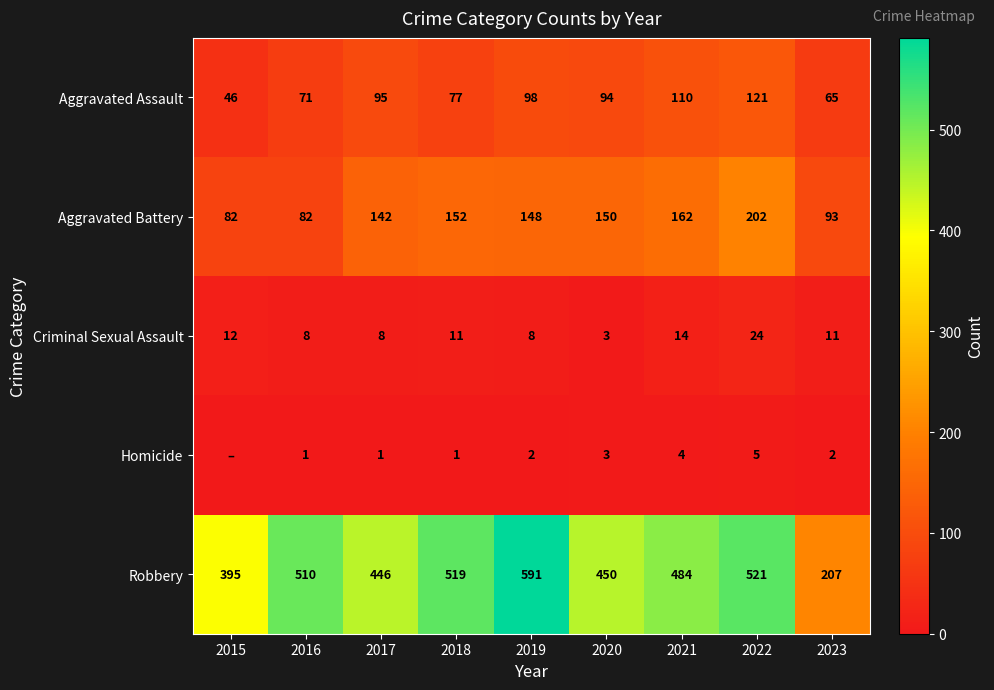

True or false: Aggravated Battery has a value of 162 at 2021.

True